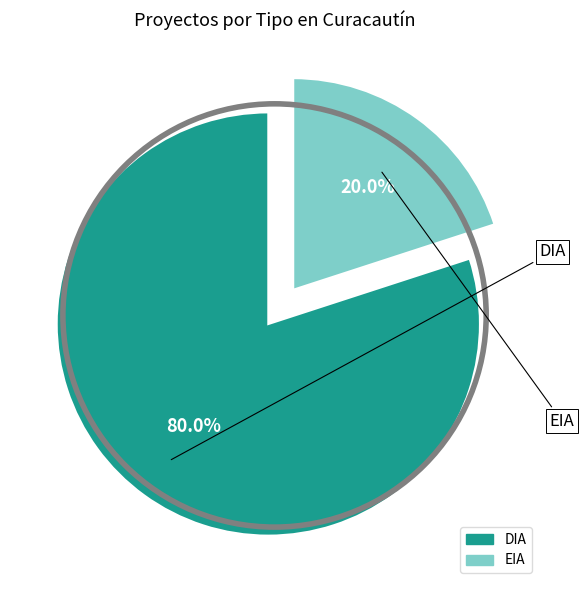

Which has a higher value, EIA or DIA?

DIA